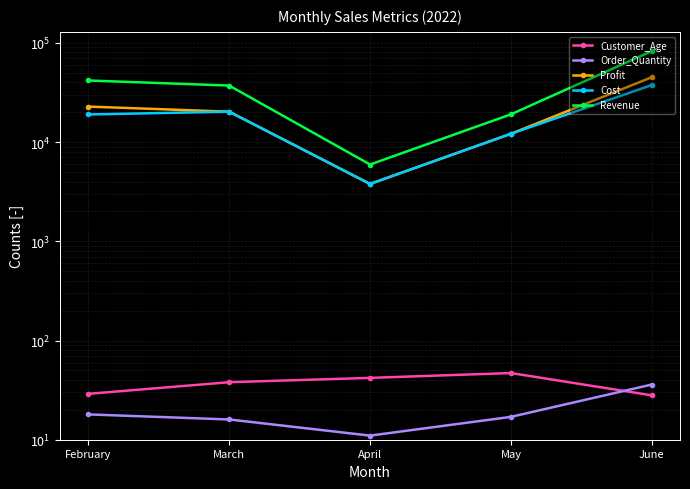

Reading right to left, transcribe all the data shown in this chart.

Customer_Age: 28	47	42	38	29
Order_Quantity: 36	17	11	16	18
Profit: 45072	12121	3784	20256	22788
Cost: 37548	12121	3784	20256	18972
Revenue: 82620	19040	5940	37120	41760